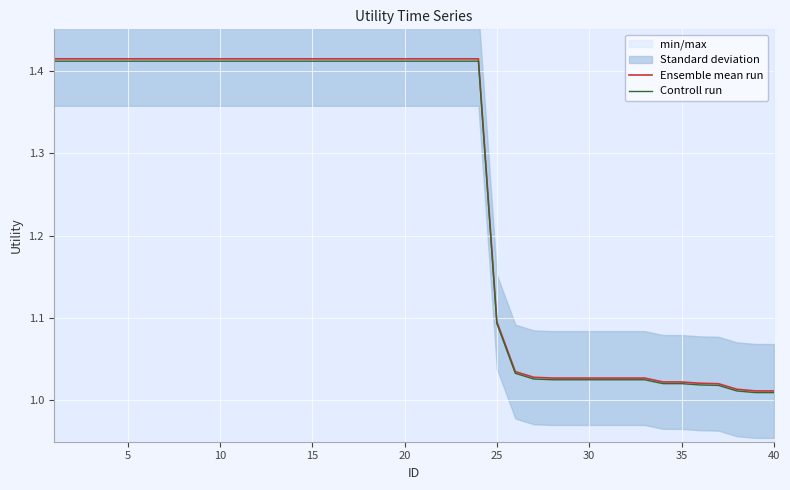

The Controll run series shows 1.9 at 9. True or false?

False